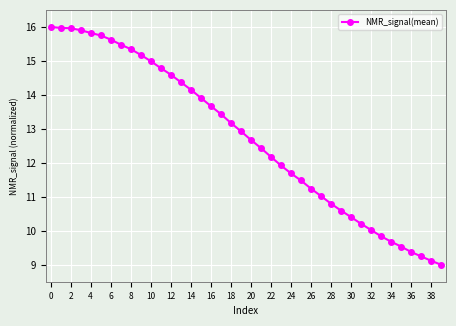

What is the difference between the maximum and minimum values?

7.0